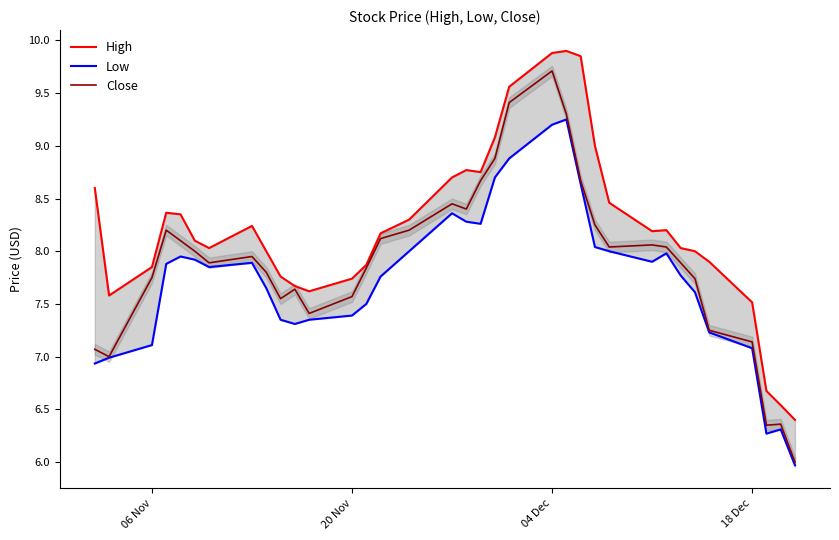

What is the average value of the High series?

8.2